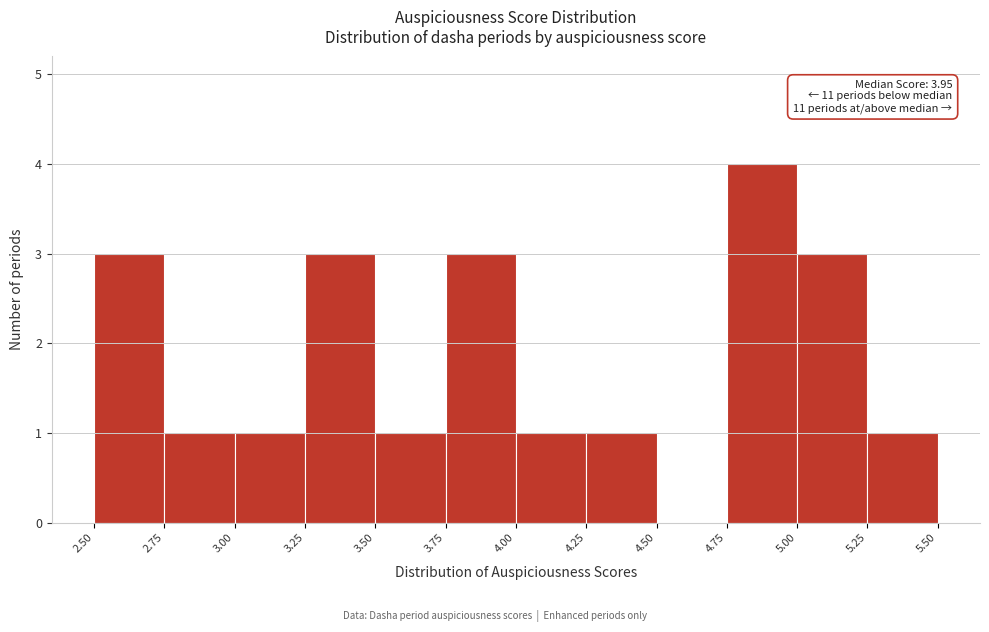

Over which range of the x-axis is the bar tallest?

4.75 to 5.00